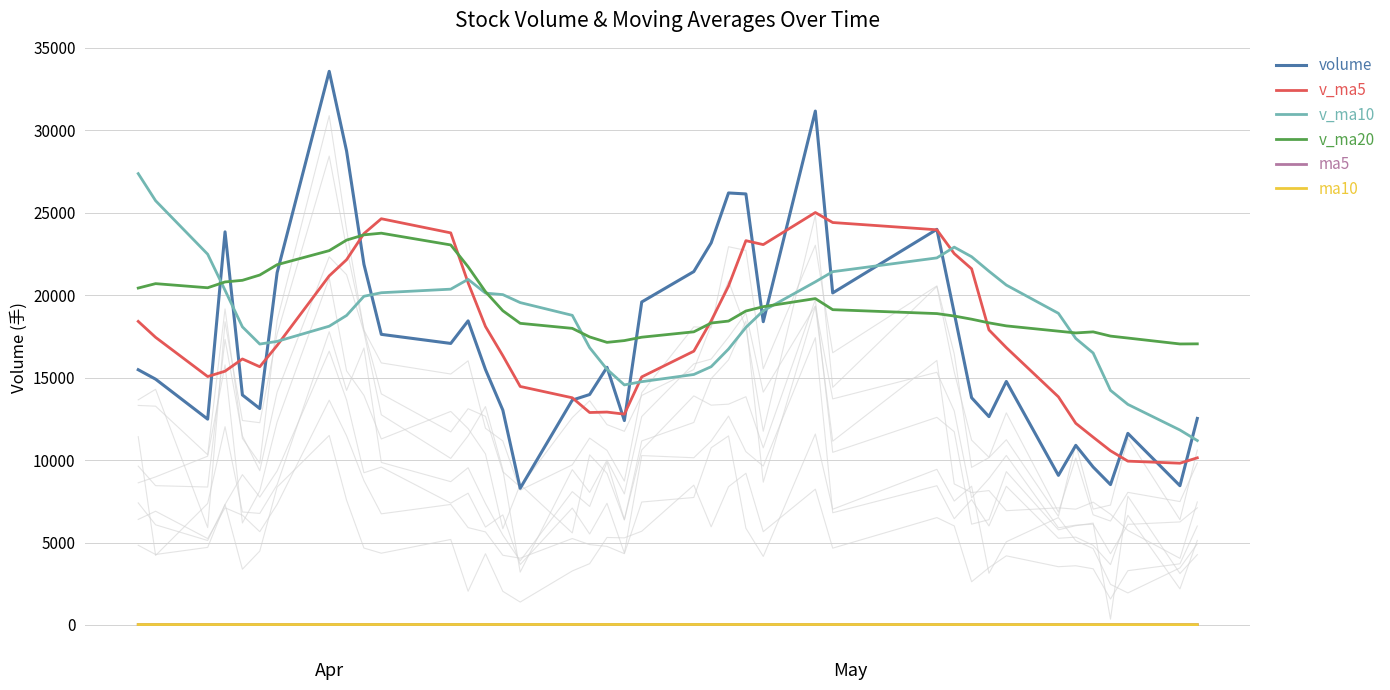

How many interior local peaks does the v_ma10 series have?

2